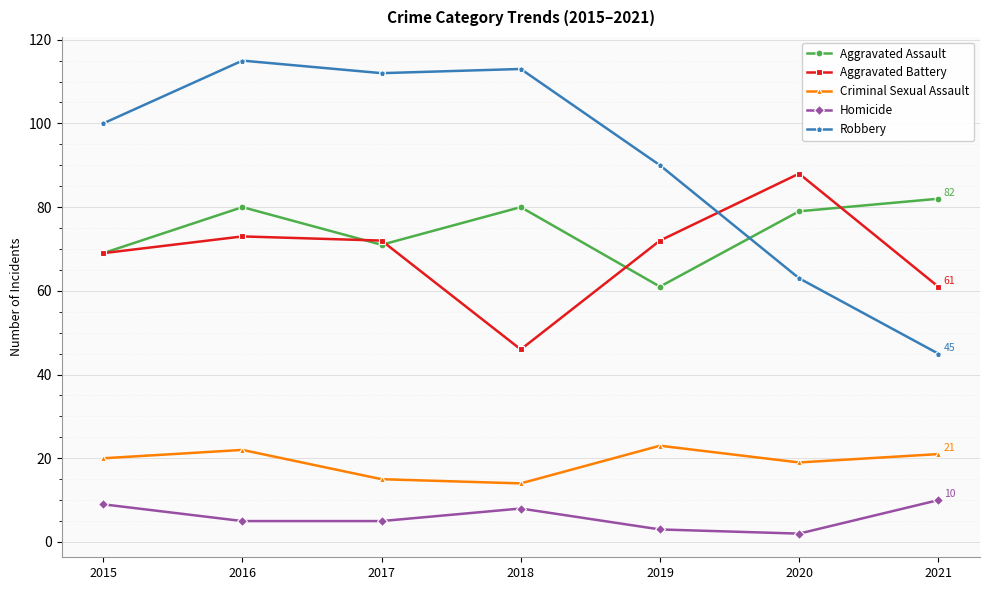

Reading left to right, extract all data points from this chart.

Aggravated Assault: 69	80	71	80	61	79	82
Aggravated Battery: 69	73	72	46	72	88	61
Criminal Sexual Assault: 20	22	15	14	23	19	21
Homicide: 9	5	5	8	3	2	10
Robbery: 100	115	112	113	90	63	45